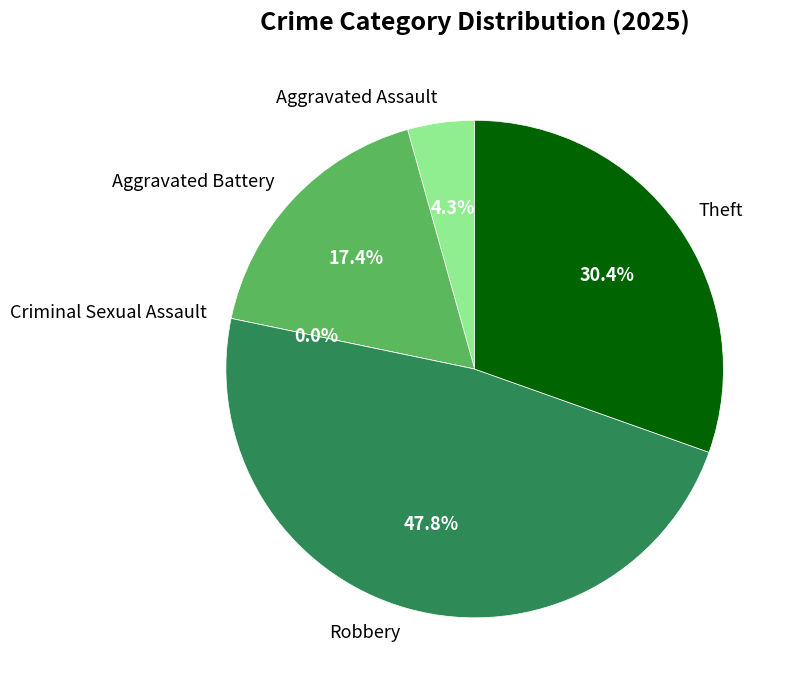

Count the number of slices in the pie.

5